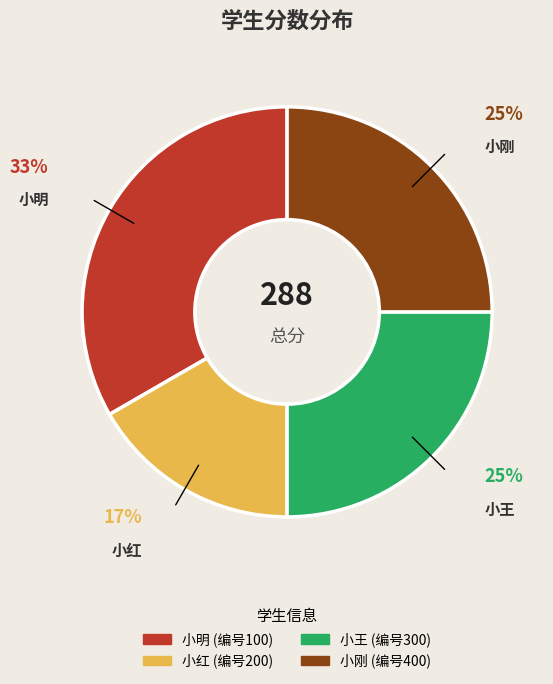

How many segments does this pie chart have?

4